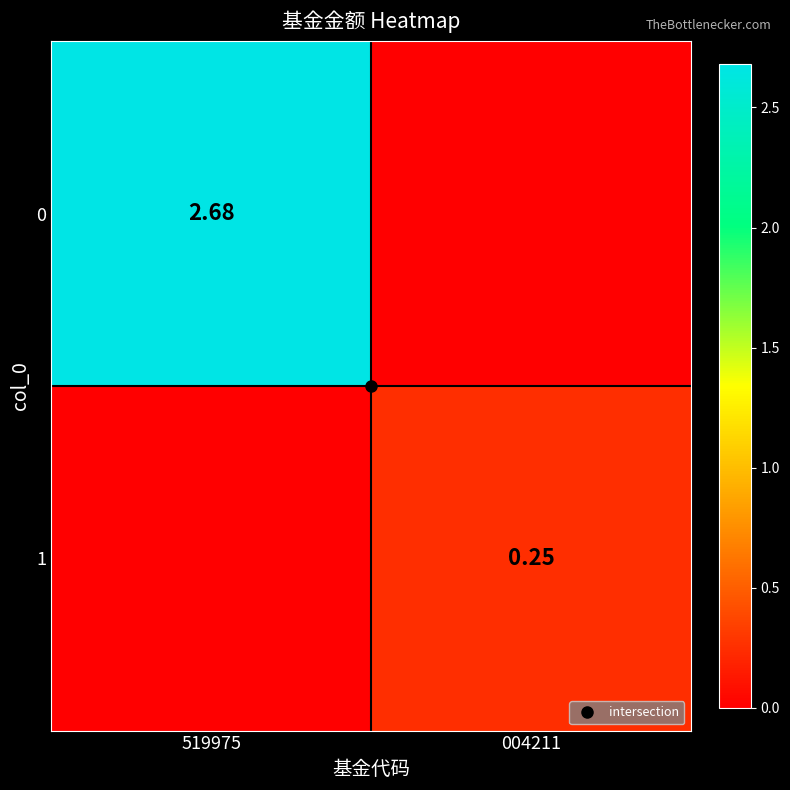

The 0 series shows -1.6 at 004211. True or false?

False